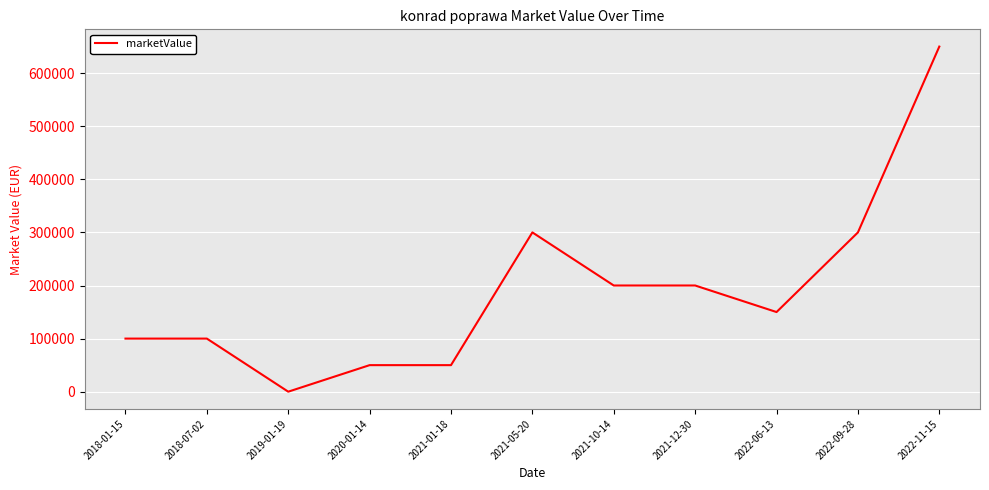

What is the maximum value shown in the chart?

650000